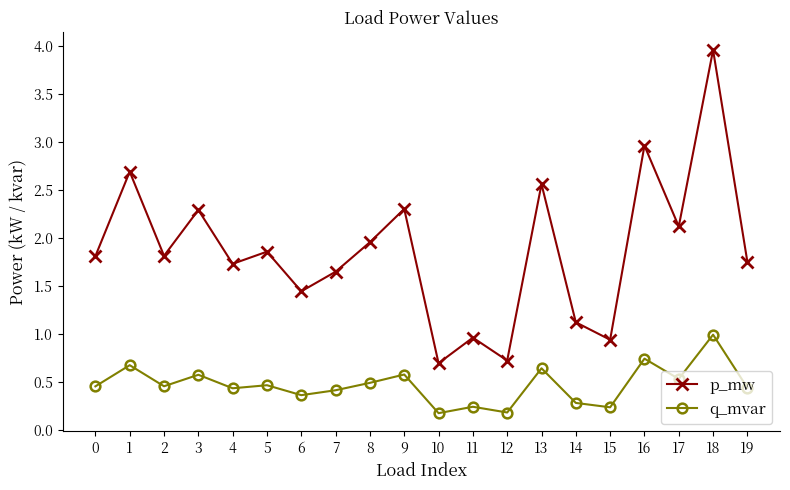

At which category does q_mvar reach its first local peak?

1